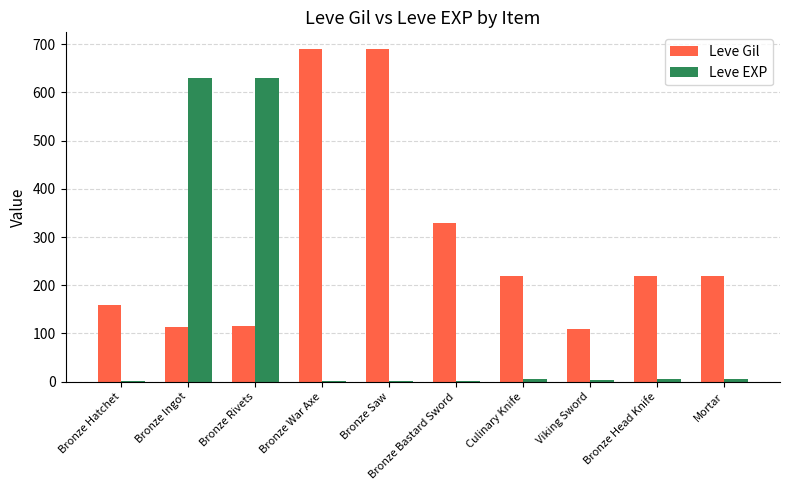

What is the maximum value for Leve Gil?

690